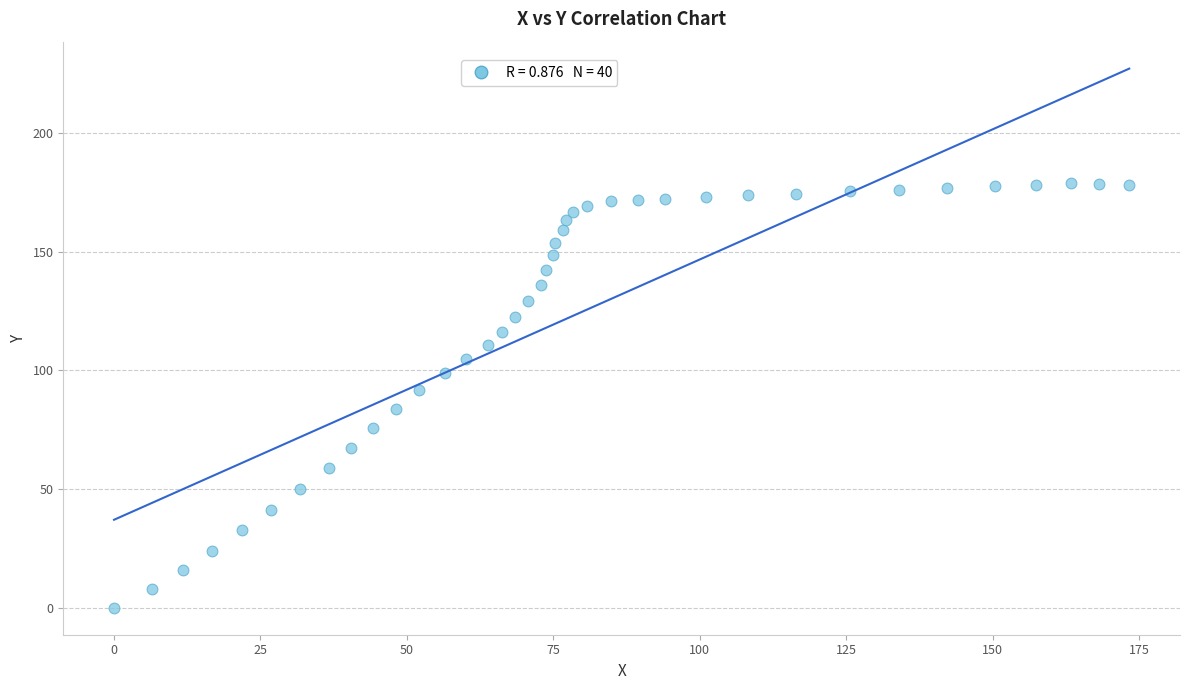

What is the range of X values (max minus min)?

173.3